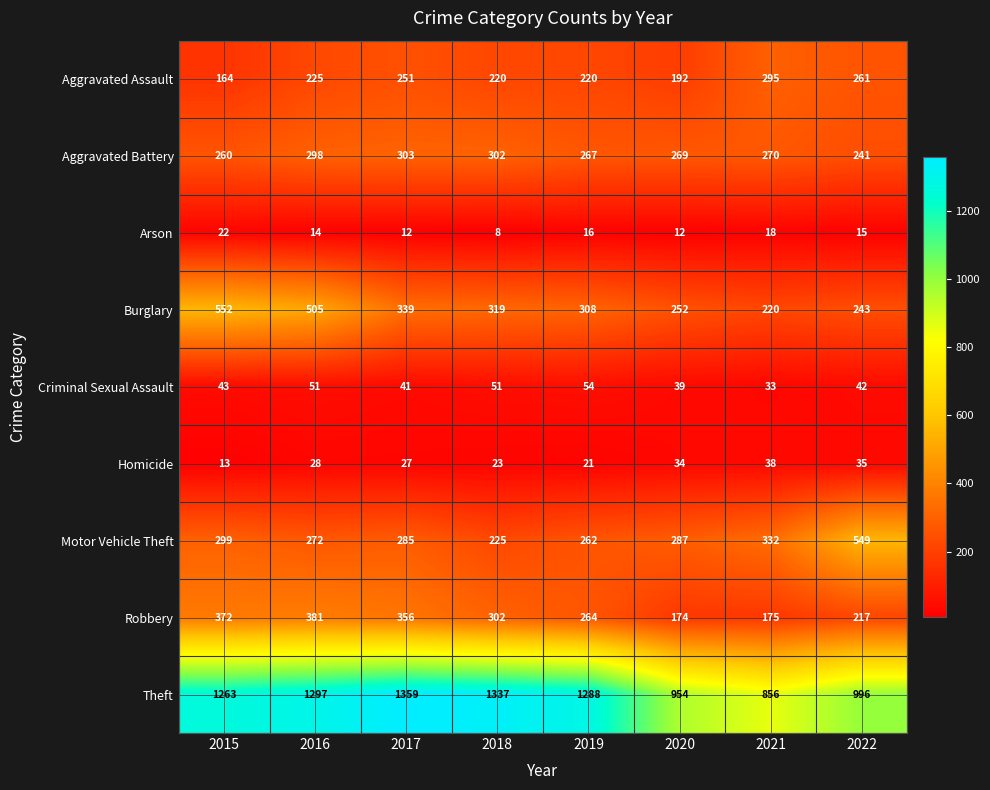

At which label does Theft first exceed 1288?

2016